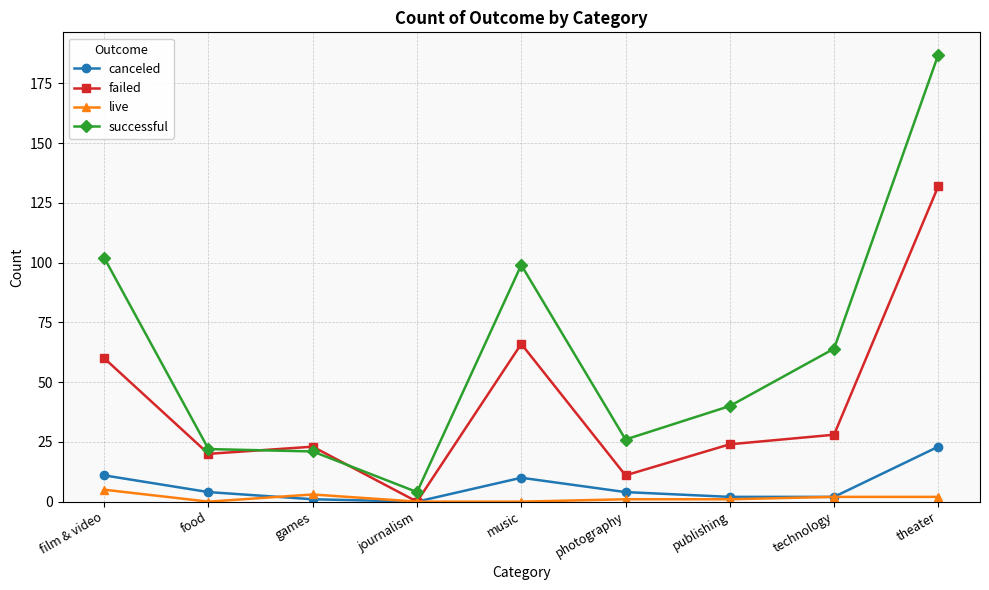

The failed series shows 37 at technology. True or false?

False